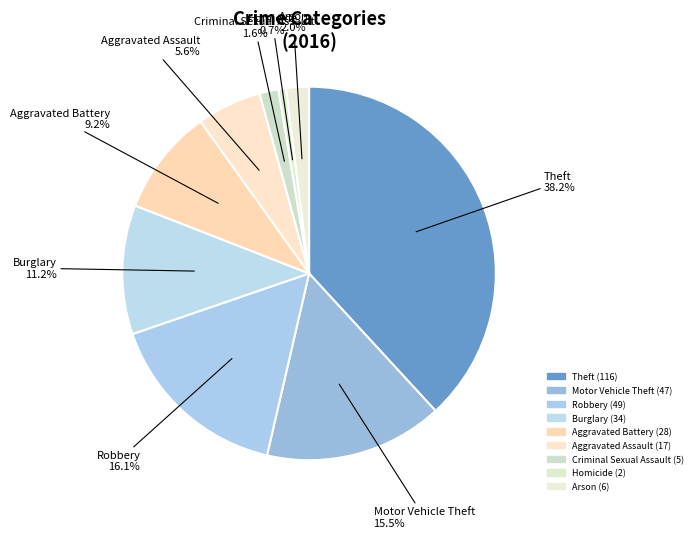

Which has a higher value, Aggravated Assault or Theft?

Theft